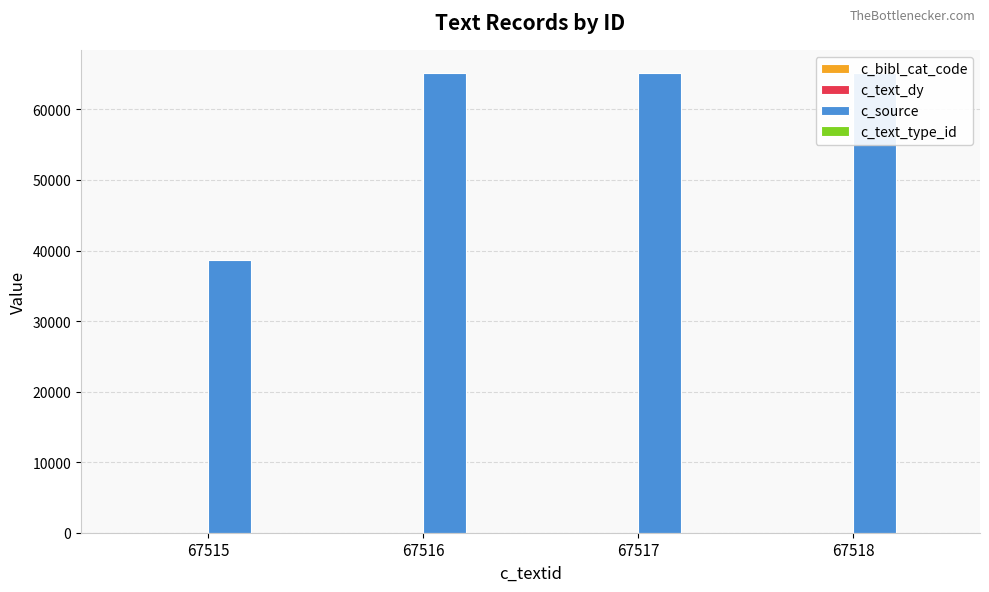

Rank the series at 67517 from lowest to highest value.

c_bibl_cat_code, c_text_type_id, c_text_dy, c_source